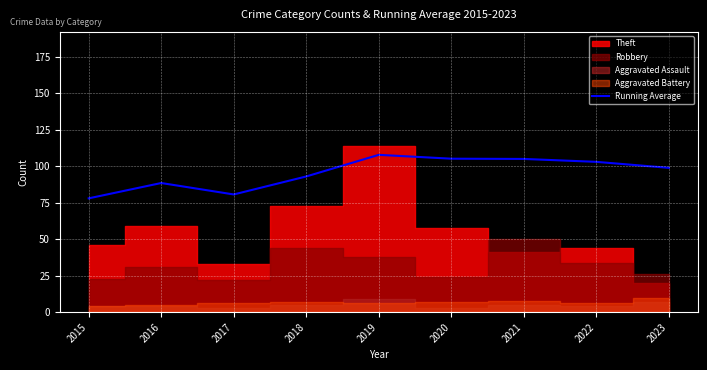

What is the sum of all values?

860.0